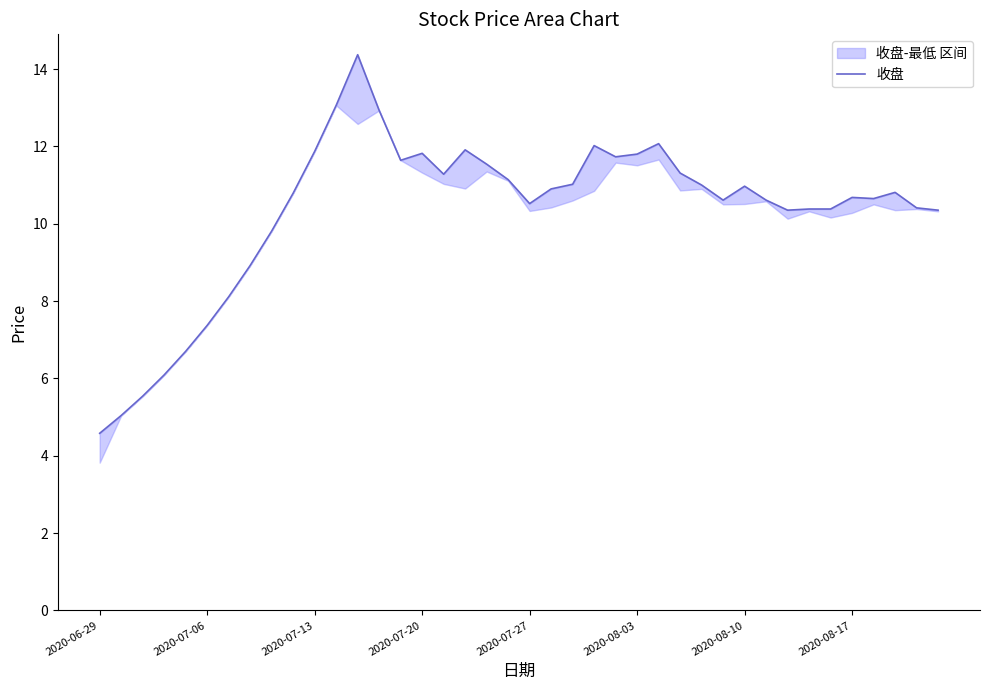

Reading left to right, transcribe all the data shown in this chart.

4.6	5.0	5.5	6.1	6.7	7.4	8.1	8.9	9.8	10.8	11.9	13.1	14.4	12.9	11.6	11.8	11.3	11.9	11.5	11.1	10.5	10.9	11.0	12.0	11.7	11.8	12.1	11.3	11.0	10.6	11.0	10.6	10.3	10.4	10.4	10.7	10.7	10.8	10.4	10.3